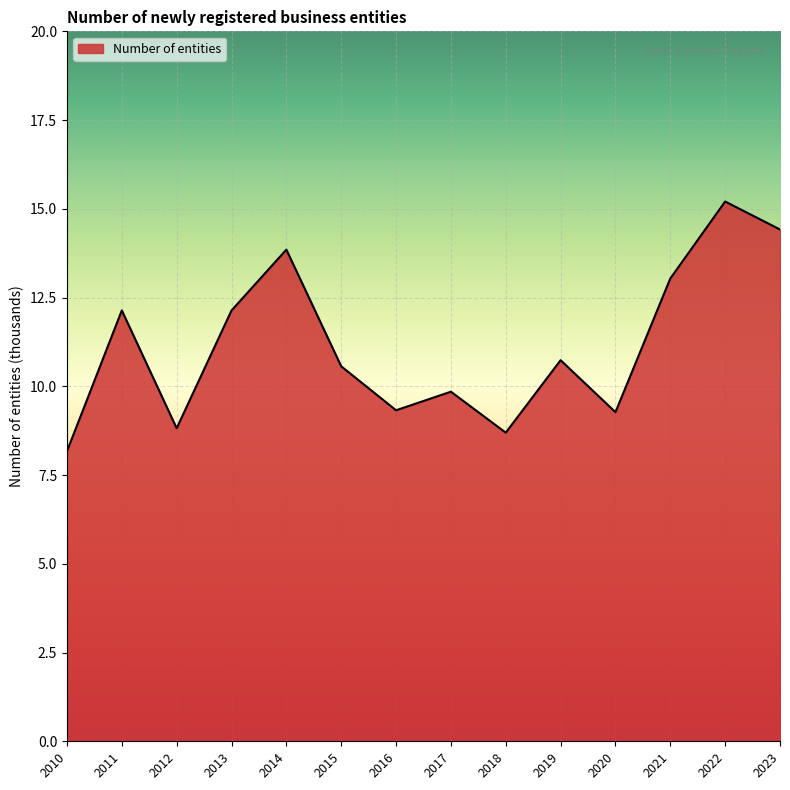

At which label is the value closest to 11?

2019